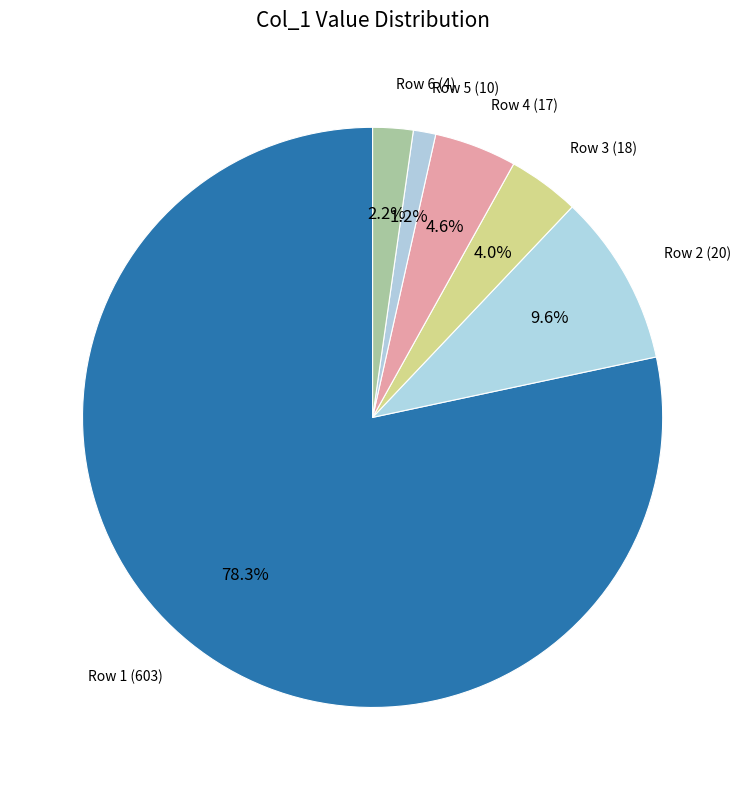

How many segments does this pie chart have?

6